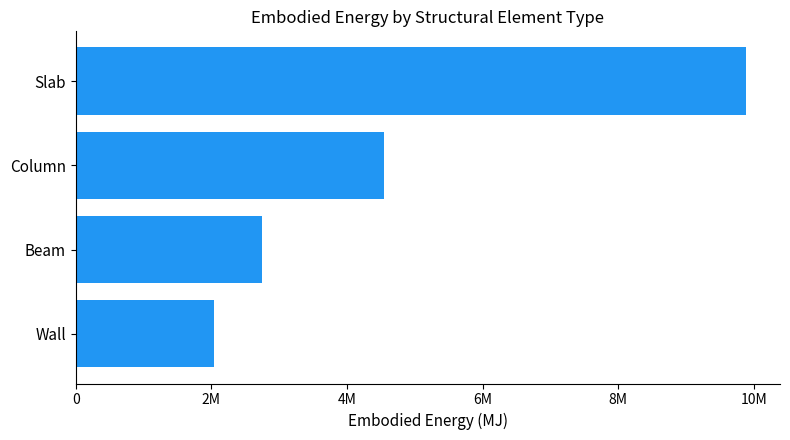

At which category does the chart reach its peak across all series?

Slab